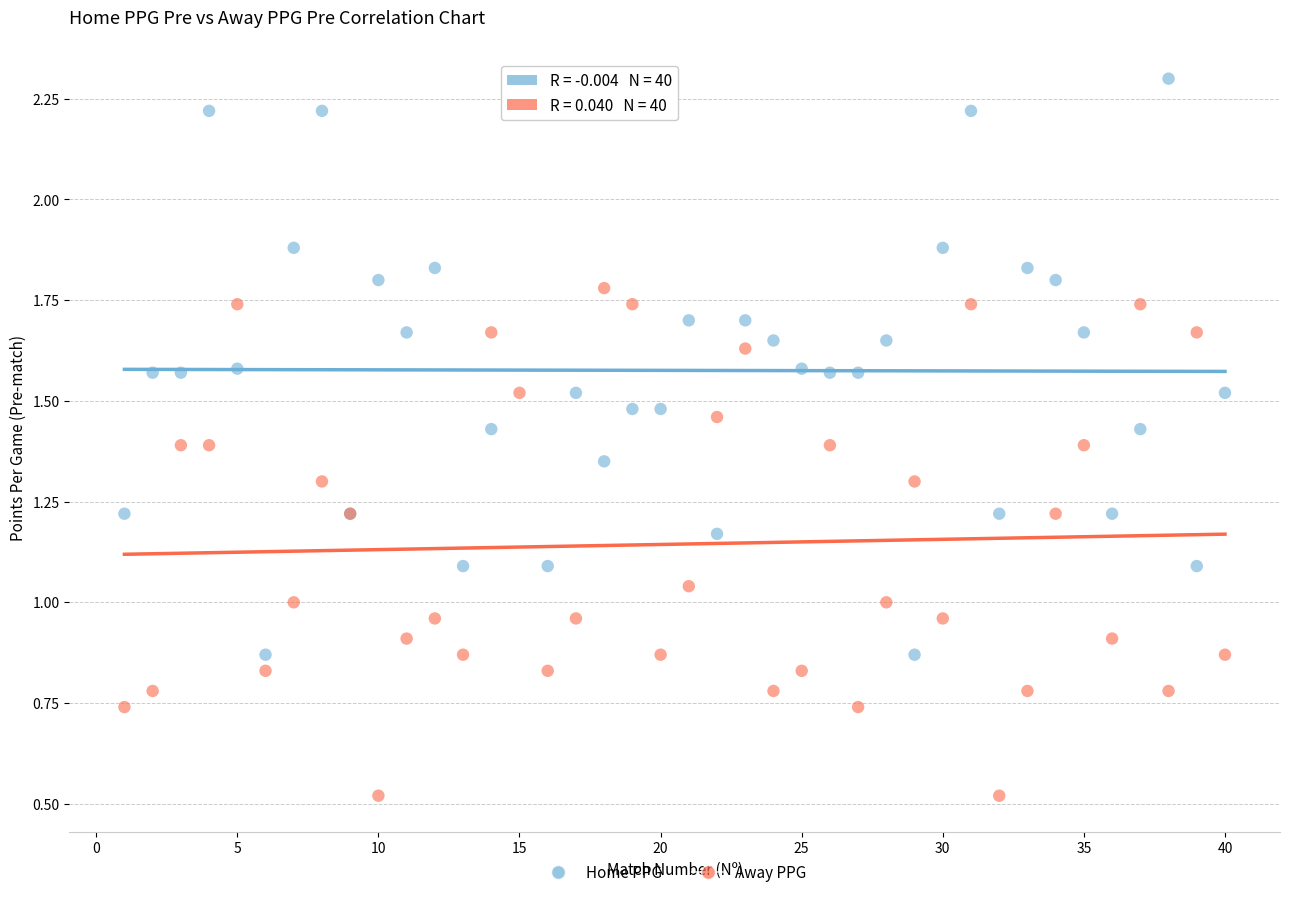

Which series has the widest spread of Y values?

Home PPG